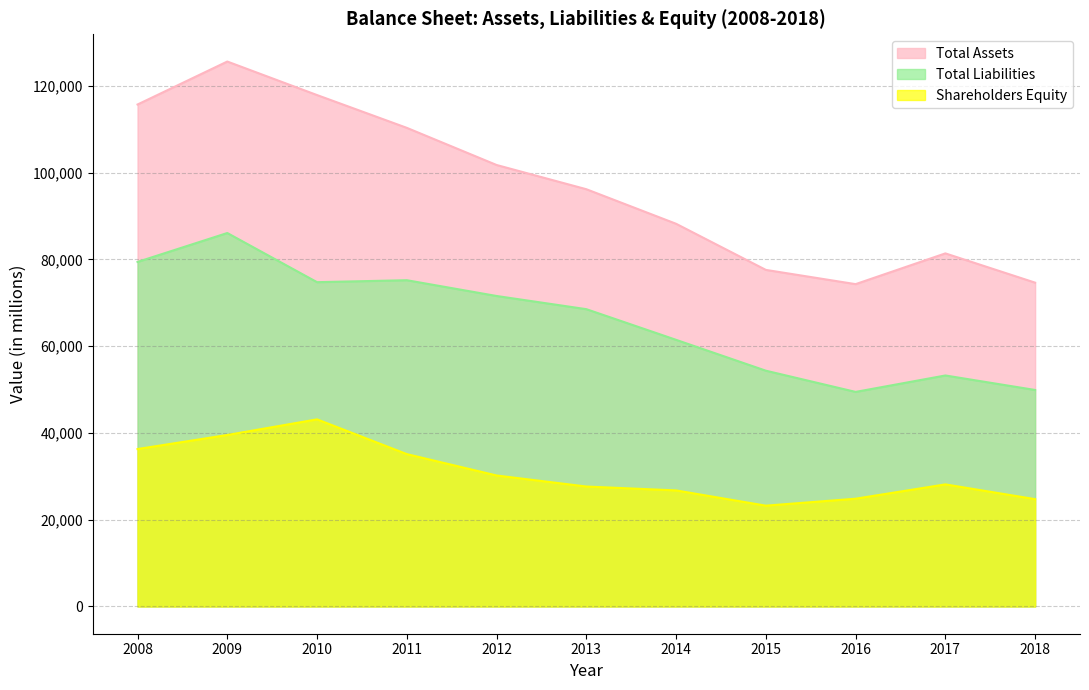

What is the difference between the highest and lowest values at 2009?

86094